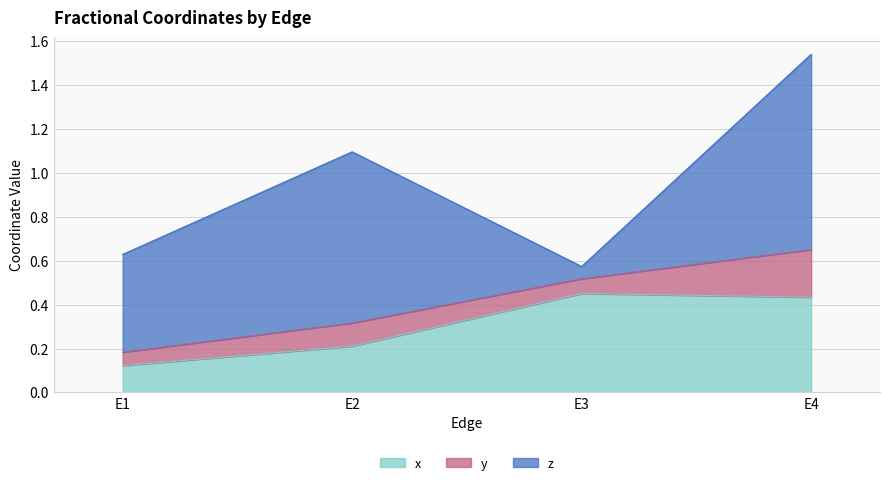

True or false: x has more than 0 interior local peaks.

True